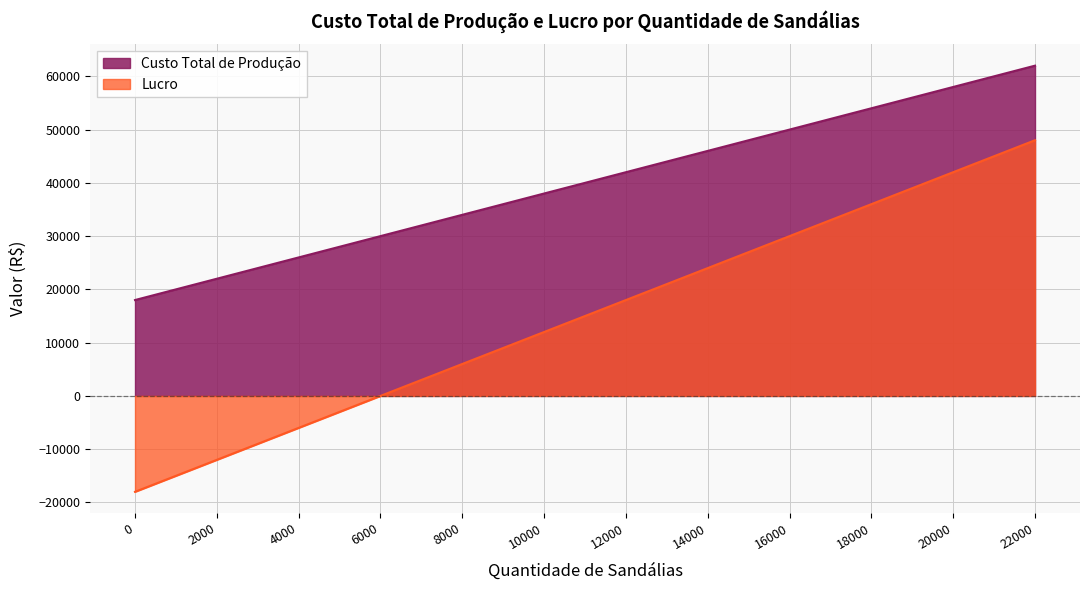

What are all the series names shown in the legend?

Custo Total de Produção, Lucro